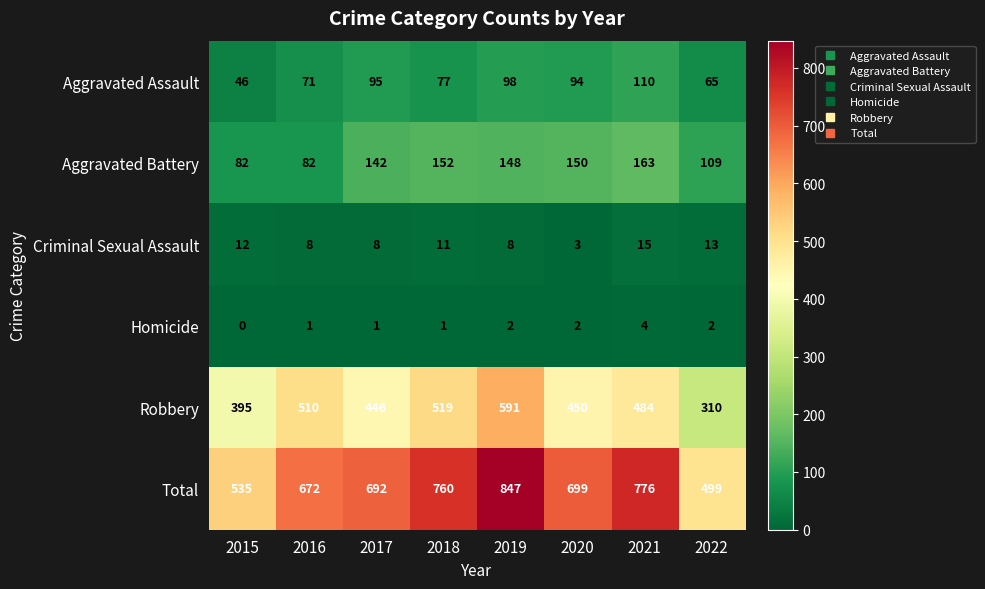

Which label corresponds to the smallest value in the chart?

2015